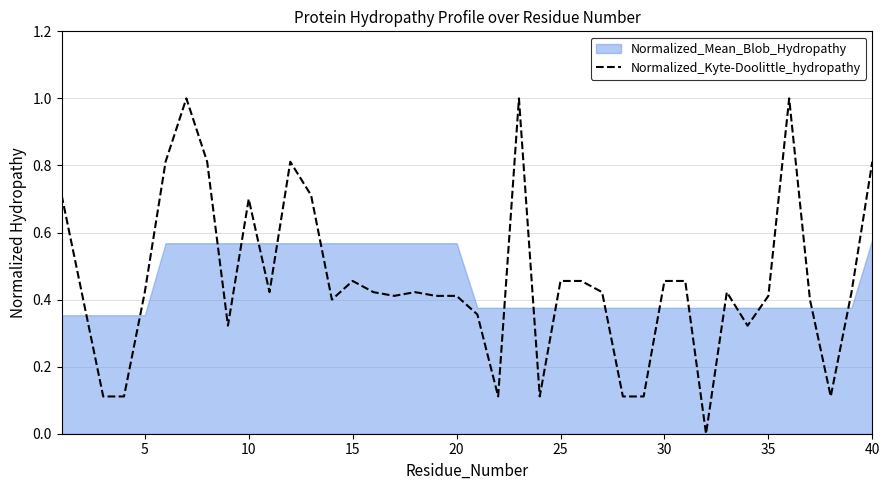

Reading right to left, extract all data points from this chart.

0.8	0.4	0.1	0.4	1.0	0.4	0.3	0.4	0.0	0.5	0.5	0.1	0.1	0.4	0.5	0.5	0.1	1.0	0.1	0.4	0.4	0.4	0.4	0.4	0.4	0.5	0.4	0.7	0.8	0.4	0.7	0.3	0.8	1.0	0.8	0.4	0.1	0.1	0.4	0.7